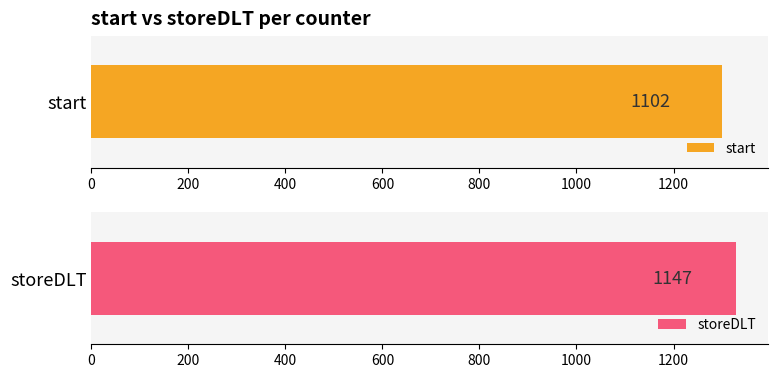

Does the chart contain stacked bars?

No